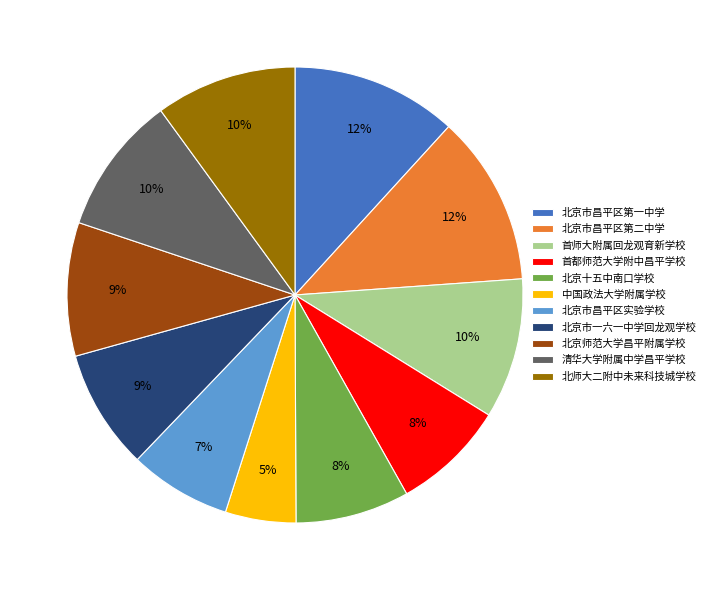

To the nearest percent, what portion does 首师大附属回龙观育新学校 represent?

10%